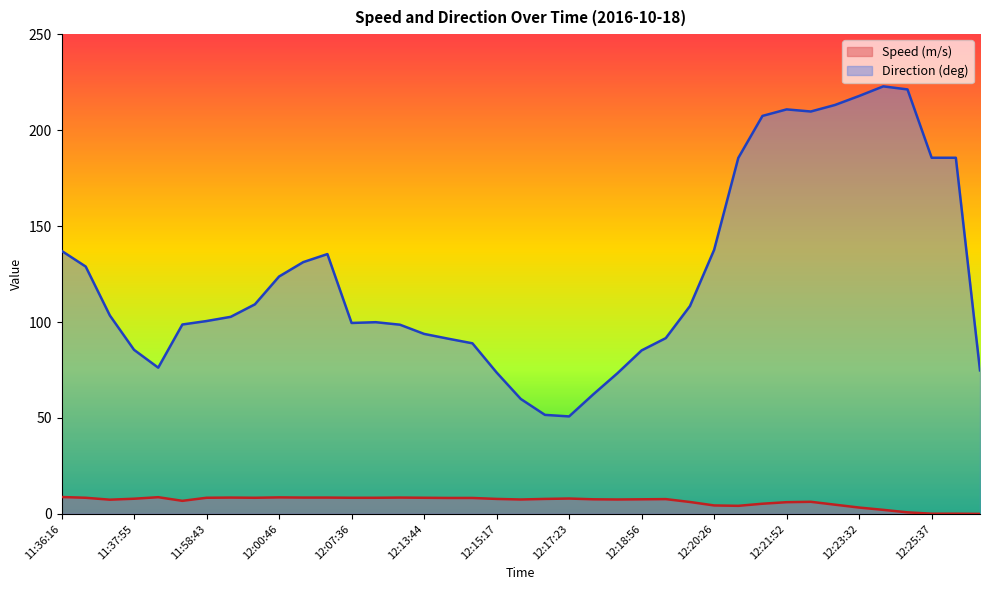

How many interior local peaks does the Direction (deg) series have?

4